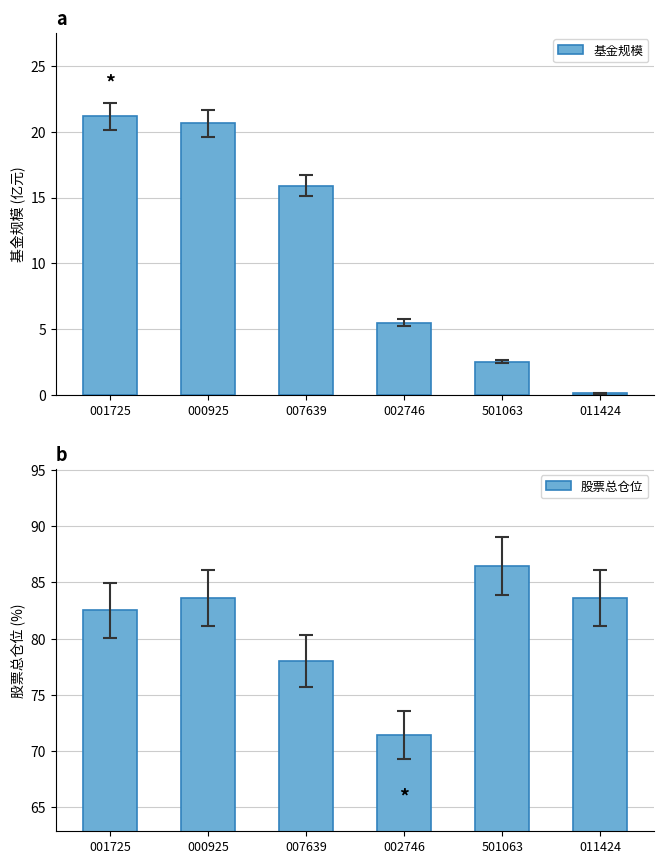

What is the sum of all 股票总仓位 values?

485.6